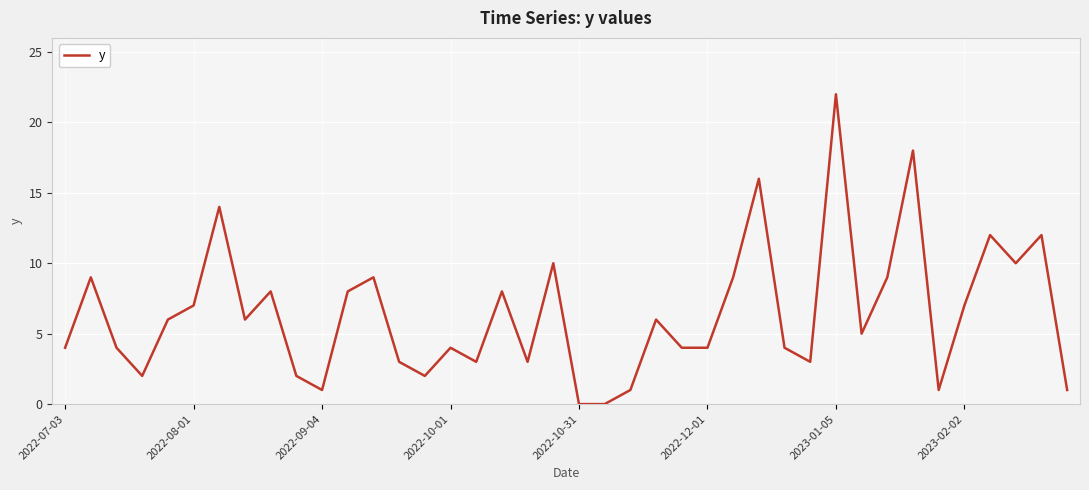

What is the difference between the maximum and minimum values?

22